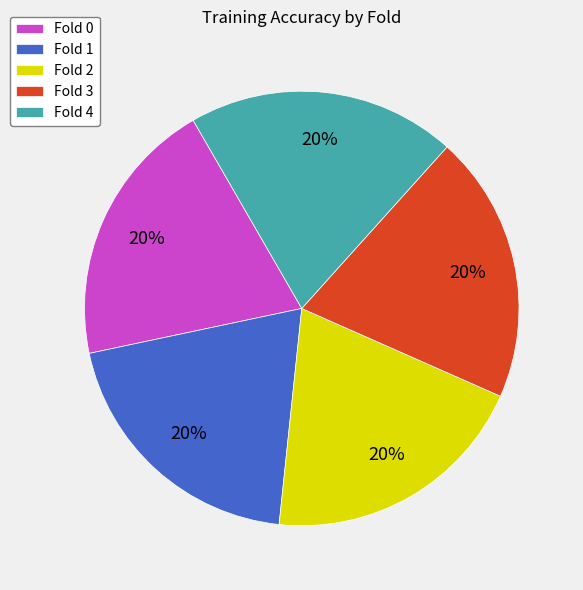

Do Fold 2 and Fold 4 together represent more than half of the pie?

No